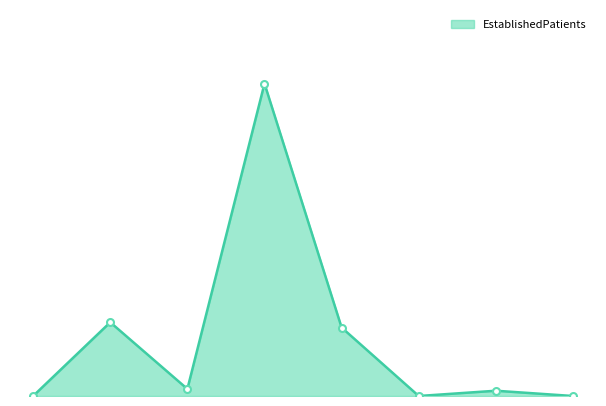

Reading left to right, what are all the values shown in this chart?

0.0	4.2	0.4	17.8	3.9	0.0	0.3	0.0